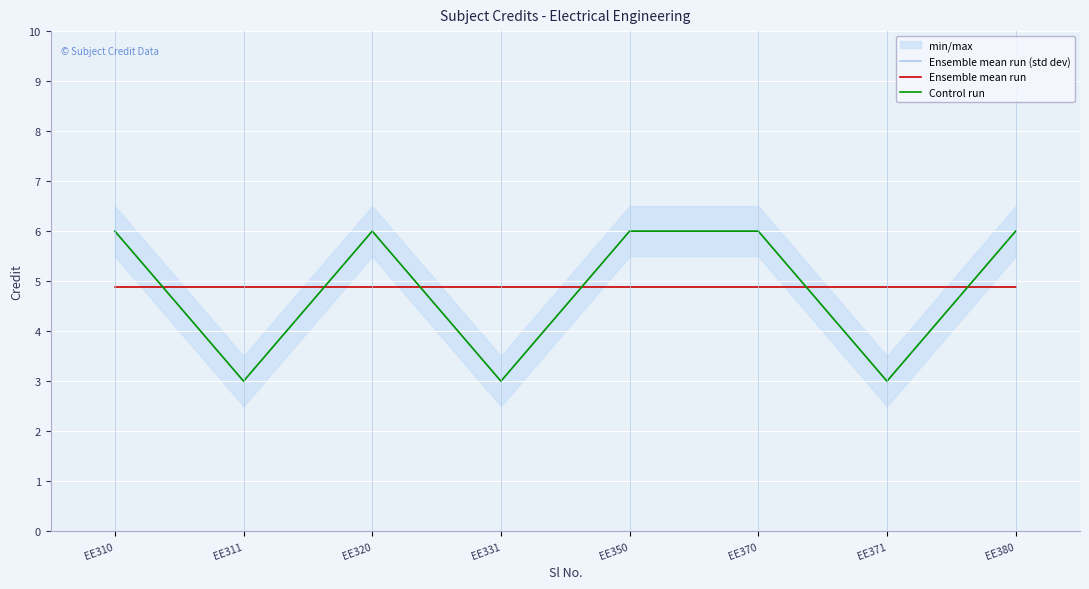

At which category does Control run reach its first local valley?

EE311